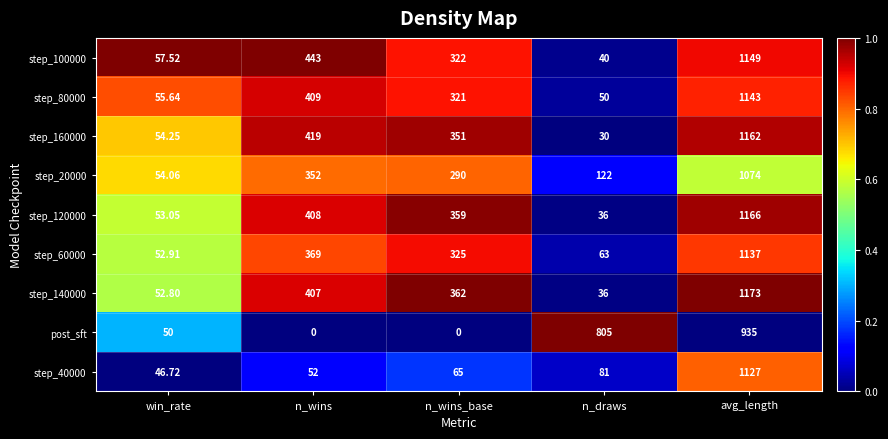

At which category is the sum across all series the highest?

avg_length